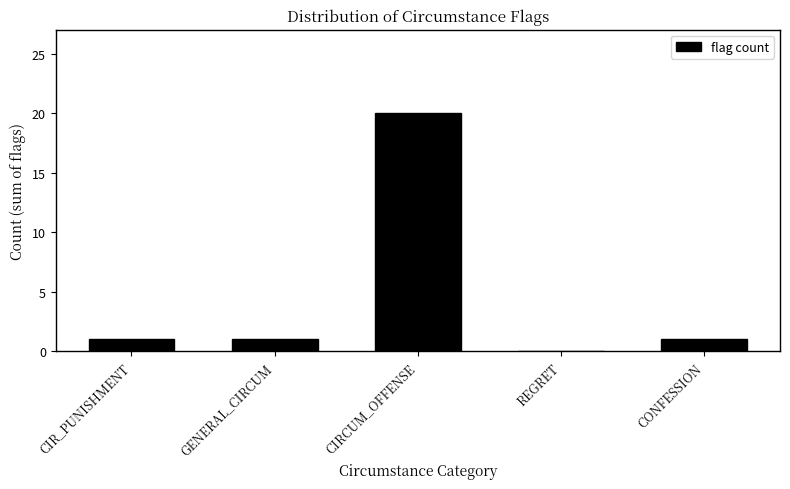

Reading left to right, list all the values displayed in this chart.

CIR_PUNISHMENT=1	GENERAL_CIRCUM=1	CIRCUM_OFFENSE=20	REGRET=0	CONFESSION=1